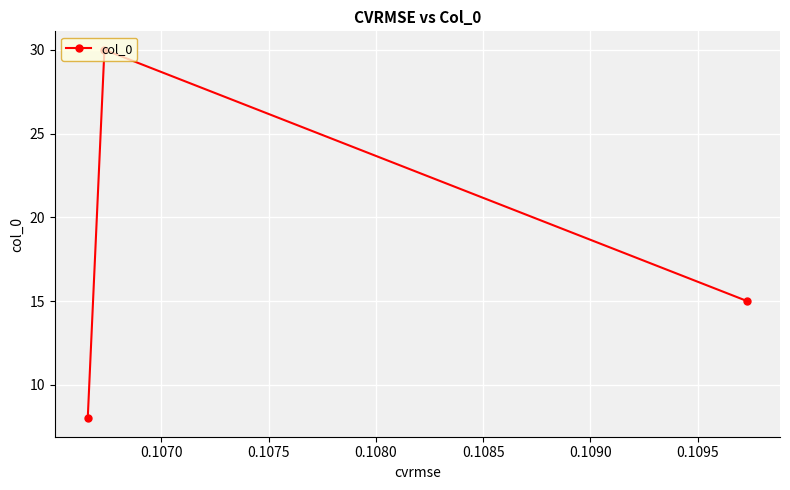

What is the smallest value displayed?

8